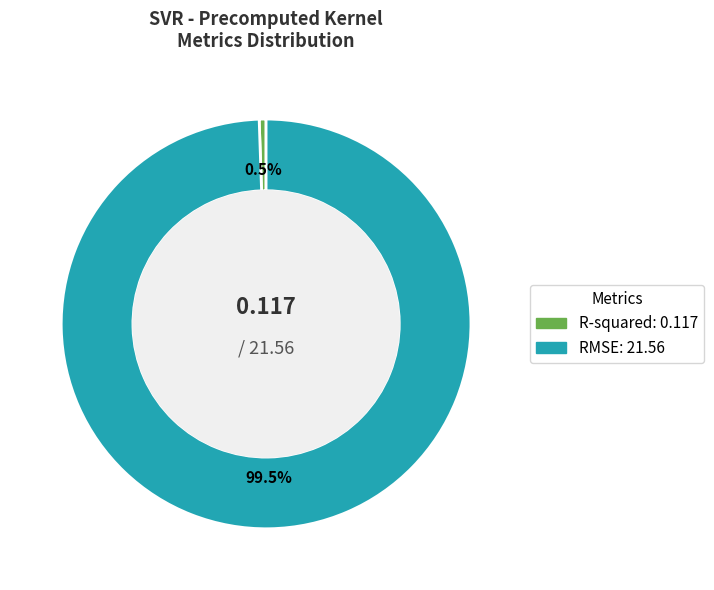

To the nearest percent, what is the combined percentage of R-squared and RMSE?

100%